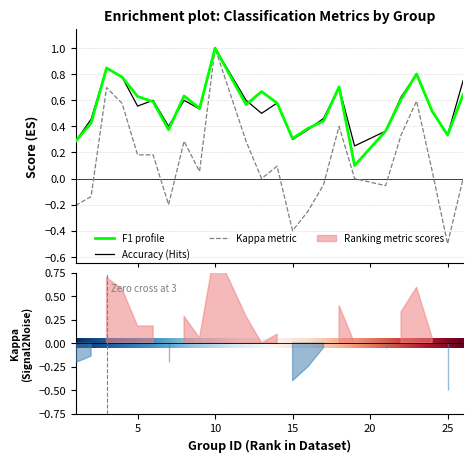

At which category is the sum across all series the highest?

10